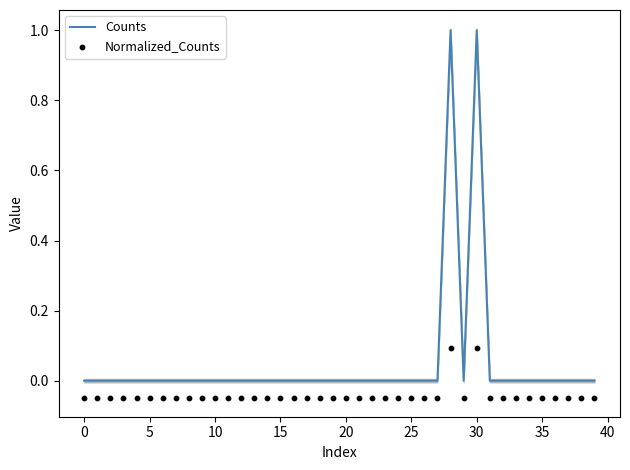

Which series has the largest total across all categories?

Counts